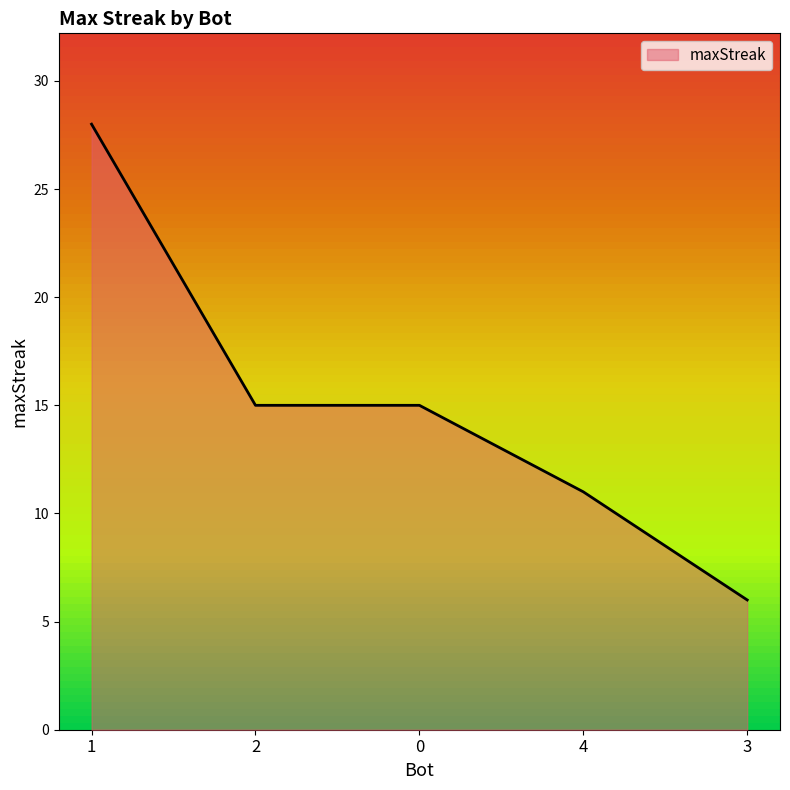

What is the sum of all values?

75